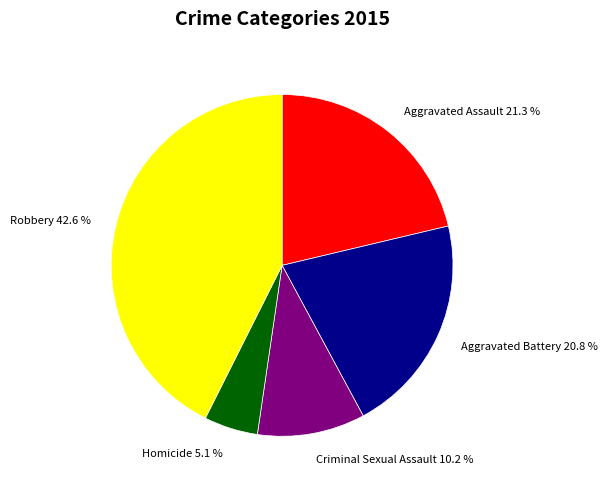

What portion of the pie excludes Criminal Sexual Assault?

89.8%